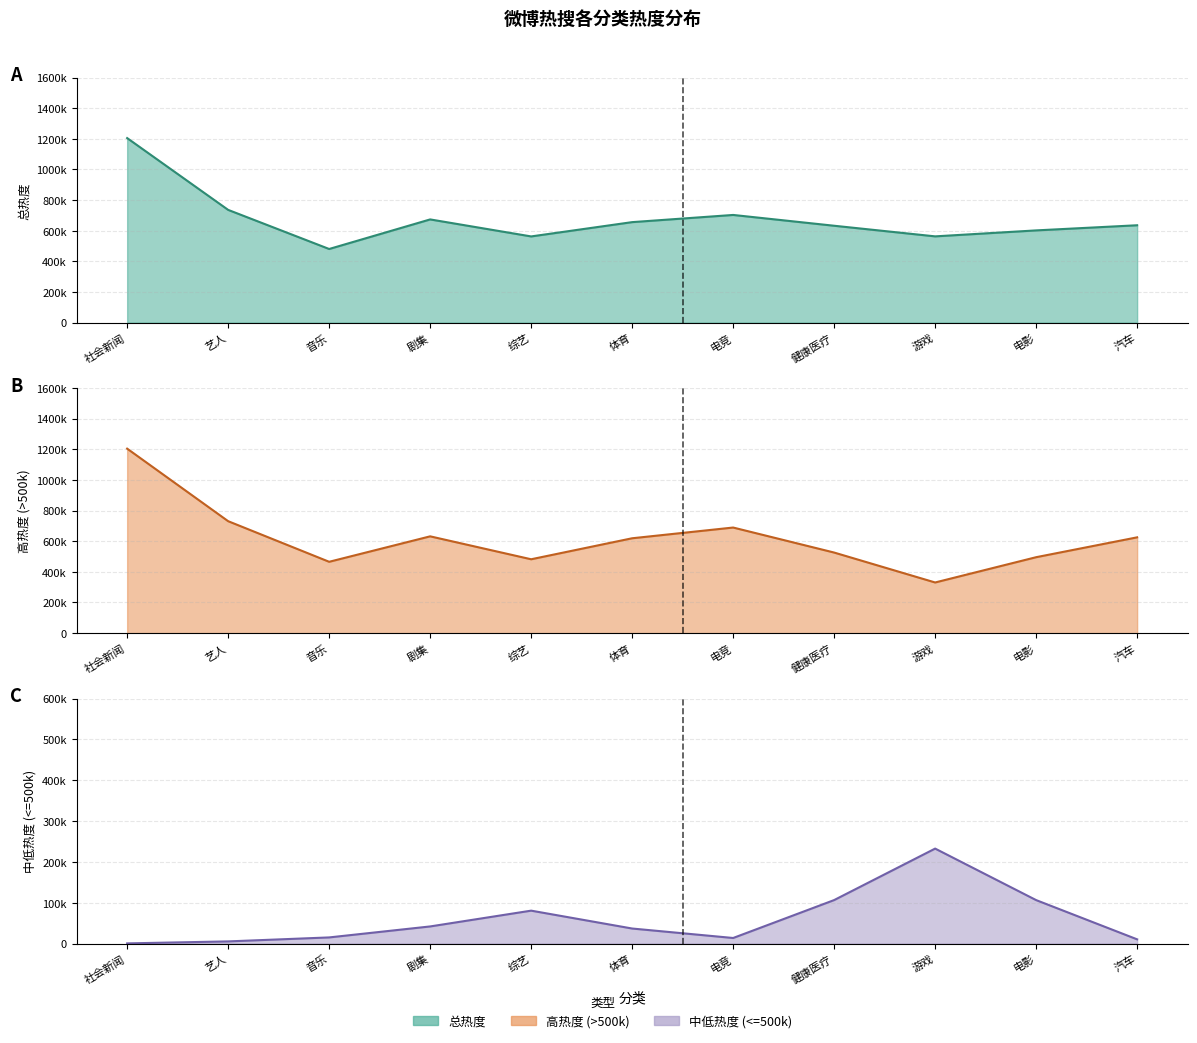

True or false: 高热度 (>500k) (line) and 总热度 (line) intersect in this chart.

False